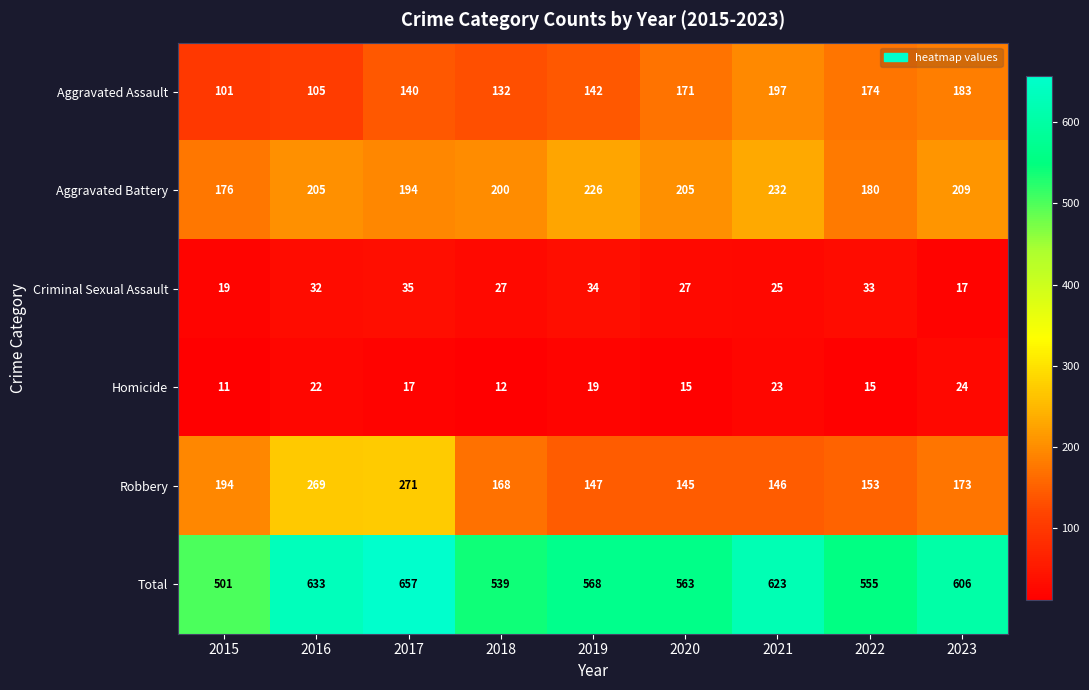

What is the difference between the second highest and minimum values in the Total series?

132